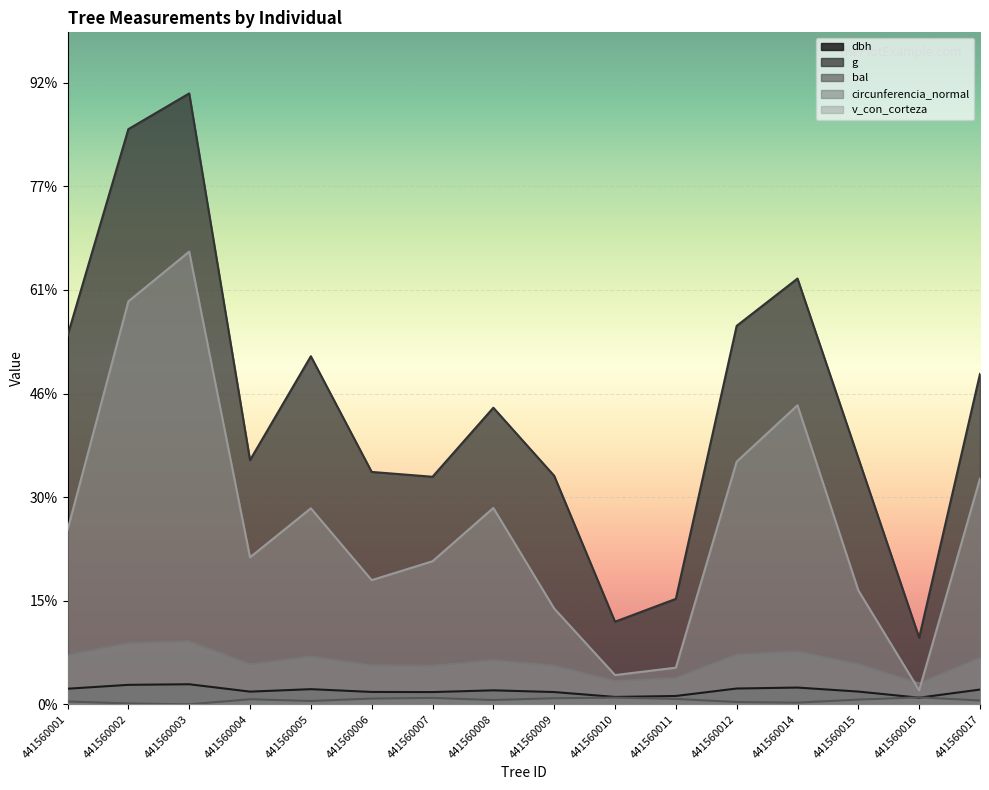

Between 441560002 and 441560003, which series saw the biggest shift?

v_con_corteza